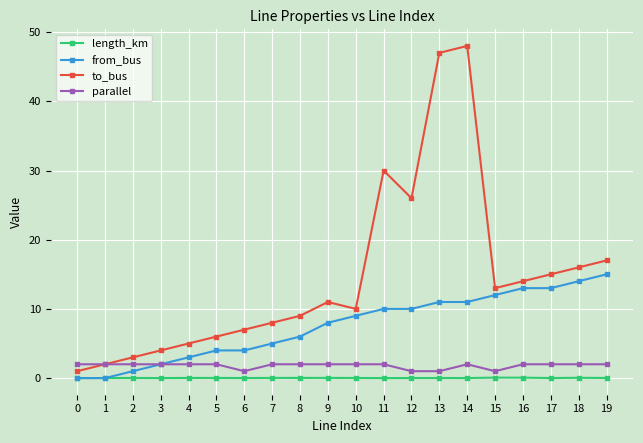

What is the maximum value for length_km?

0.1